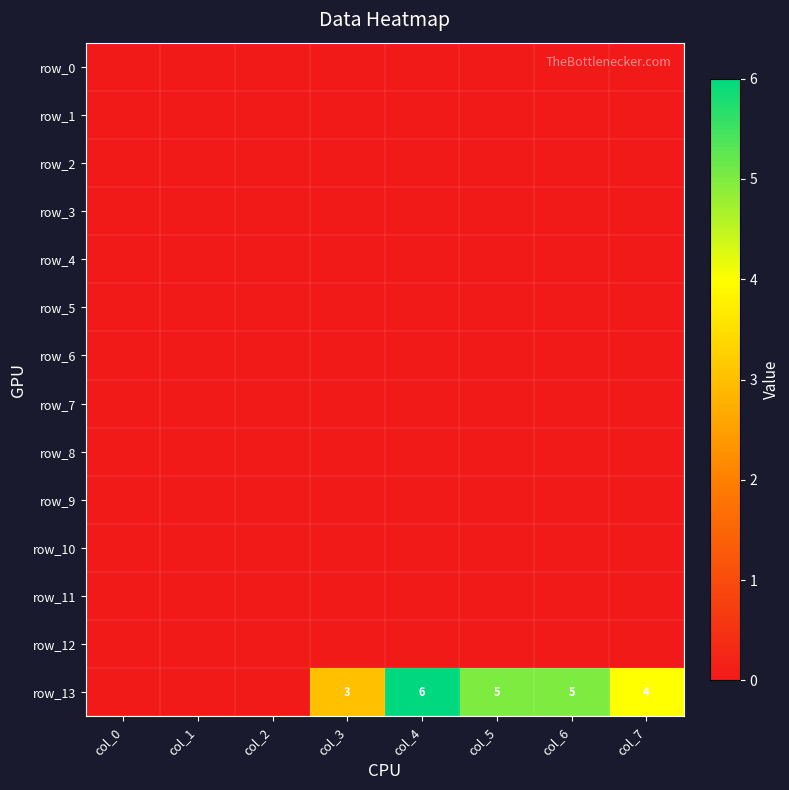

List the series in order of their peak value, lowest first.

row_0, row_1, row_2, row_3, row_4, row_5, row_6, row_7, row_8, row_9, row_10, row_11, row_12, row_13